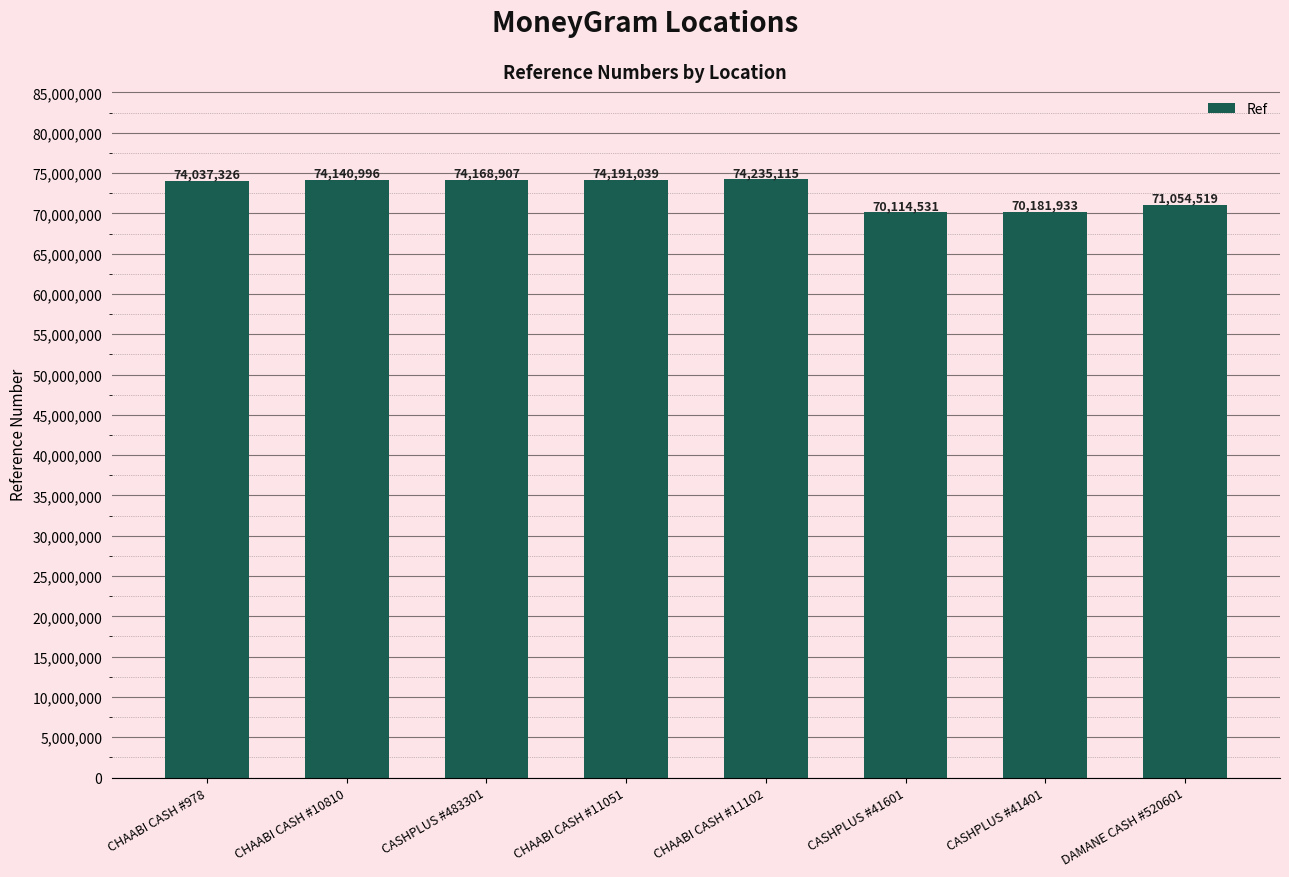

How many data points does each series have?

8